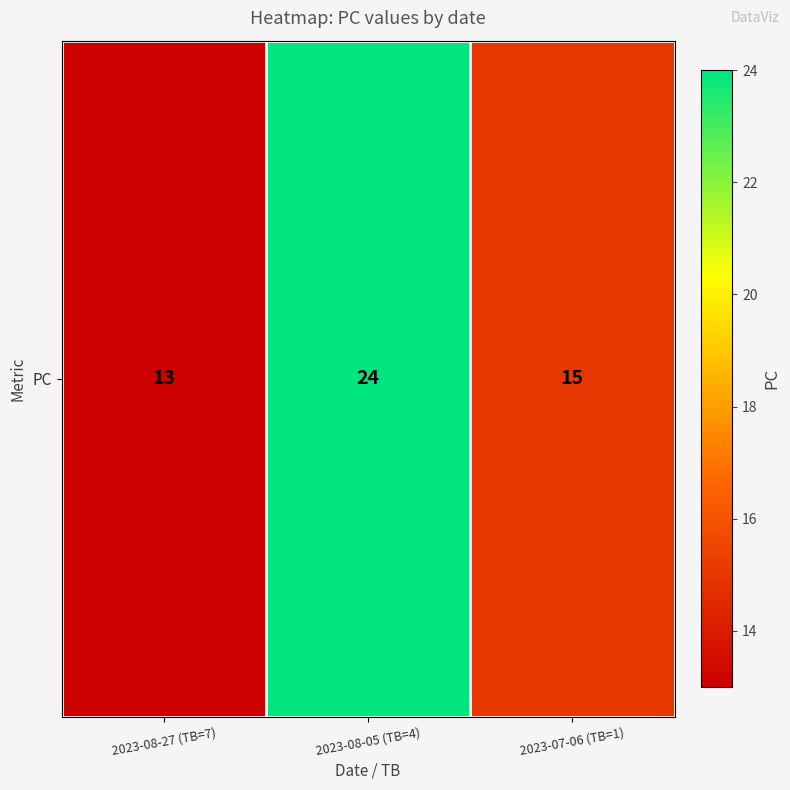

Reading left to right, list all the values displayed in this chart.

13	24	15